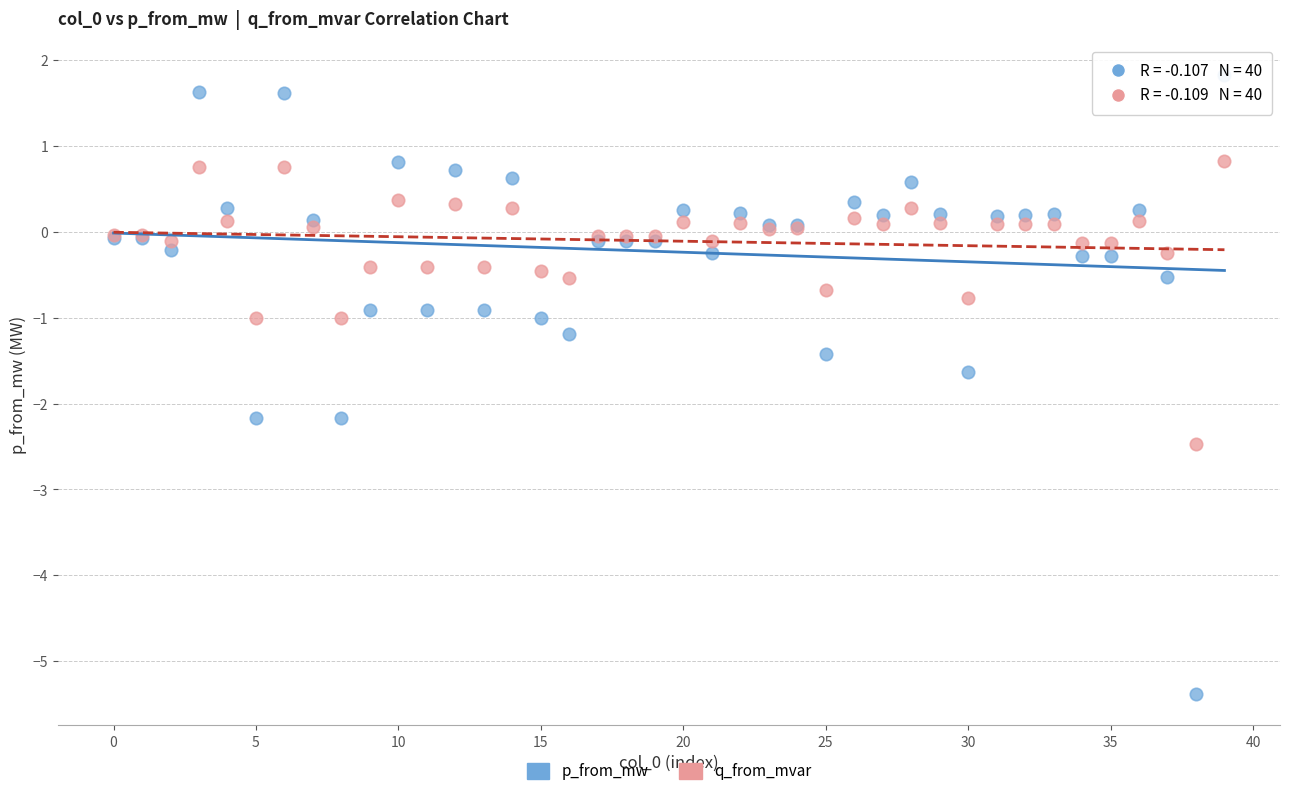

Which series reaches the maximum Y coordinate?

p_from_mw